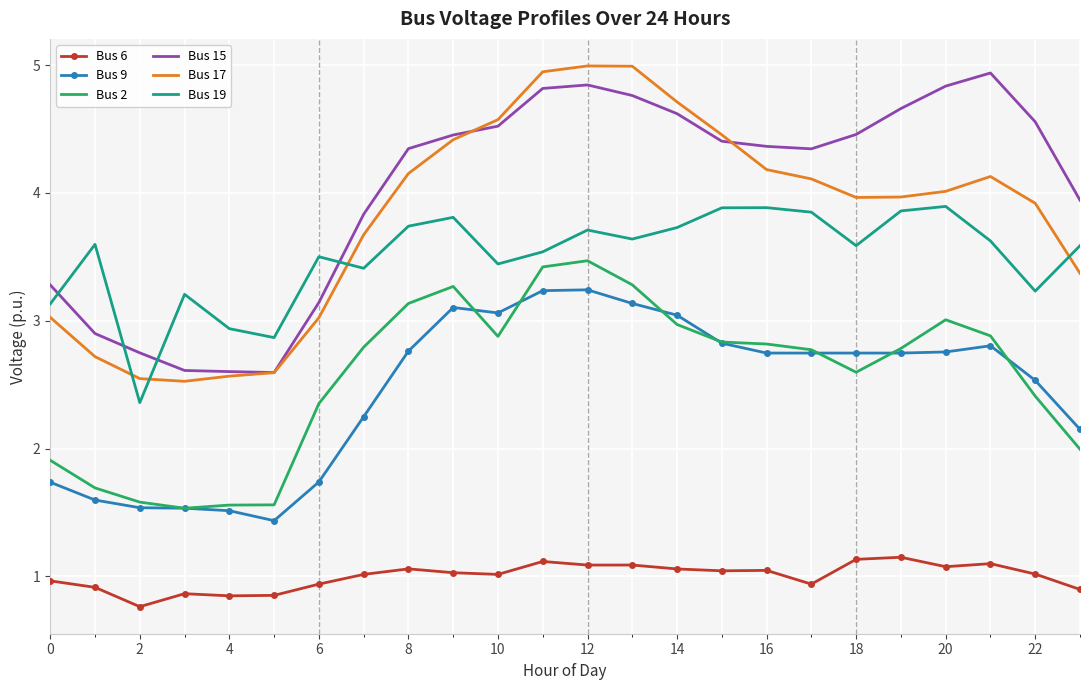

Which series has the largest total across all categories?

Bus 15